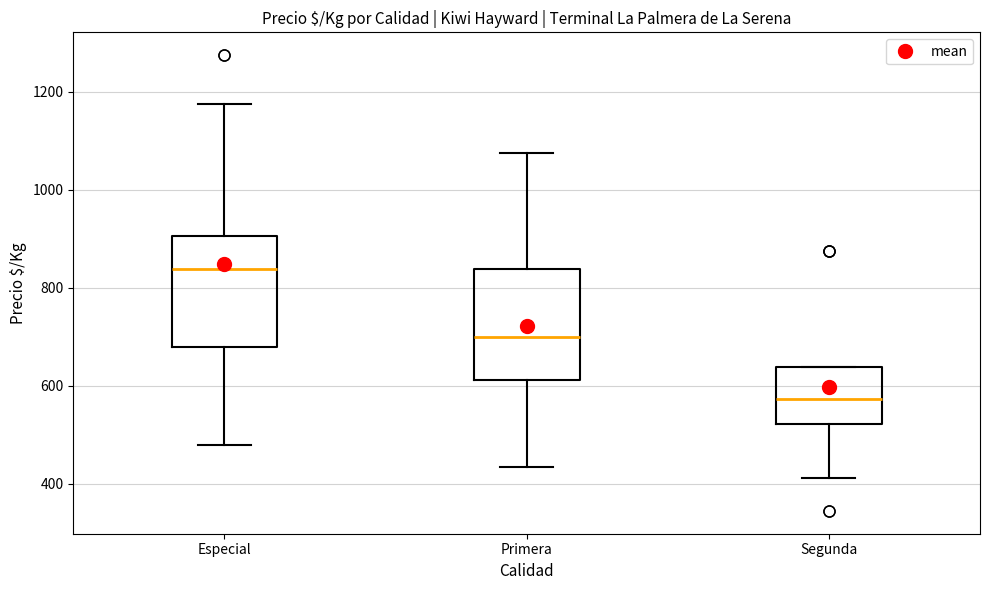

Which box has the highest median line?

Especial